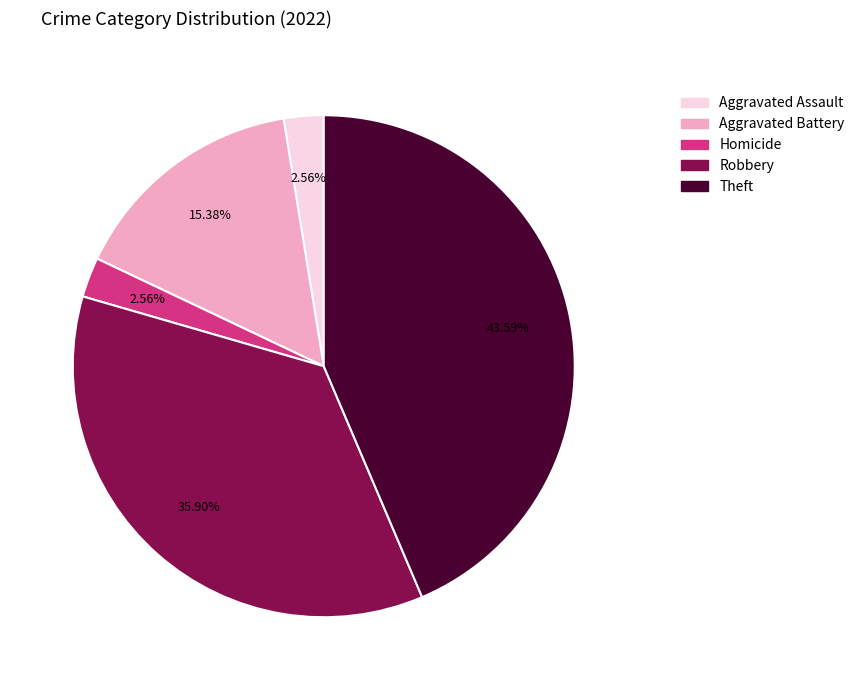

Which category has the biggest portion of the pie?

Theft